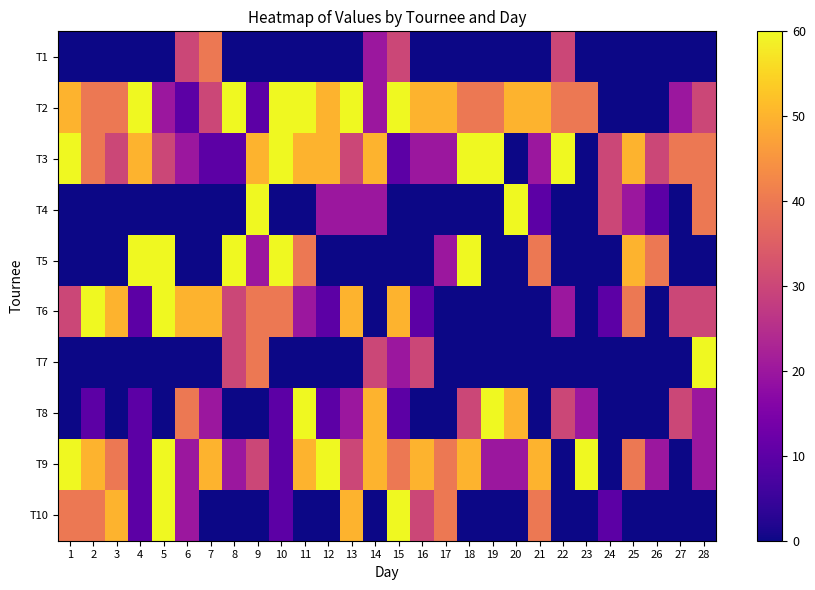

Reading left to right, extract all data points from this chart.

T1: 1=0	2=0	3=0	4=0	5=0	6=30	7=40	8=0	9=0	10=0	11=0	12=0	13=0	14=20	15=30	16=0	17=0	18=0	19=0	20=0	21=0	22=30	23=0	24=0	25=0	26=0	27=0	28=0
T2: 1=50	2=40	3=40	4=60	5=20	6=10	7=30	8=60	9=10	10=60	11=60	12=50	13=60	14=20	15=60	16=50	17=50	18=40	19=40	20=50	21=50	22=40	23=40	24=0	25=0	26=0	27=20	28=30
T3: 1=60	2=40	3=30	4=50	5=30	6=20	7=10	8=10	9=50	10=60	11=50	12=50	13=30	14=50	15=10	16=20	17=20	18=60	19=60	20=0	21=20	22=60	23=0	24=30	25=50	26=30	27=40	28=40
T4: 1=0	2=0	3=0	4=0	5=0	6=0	7=0	8=0	9=60	10=0	11=0	12=20	13=20	14=20	15=0	16=0	17=0	18=0	19=0	20=60	21=10	22=0	23=0	24=30	25=20	26=10	27=0	28=40
T5: 1=0	2=0	3=0	4=60	5=60	6=0	7=0	8=60	9=20	10=60	11=40	12=0	13=0	14=0	15=0	16=0	17=20	18=60	19=0	20=0	21=40	22=0	23=0	24=0	25=50	26=40	27=0	28=0
T6: 1=30	2=60	3=50	4=10	5=60	6=50	7=50	8=30	9=40	10=40	11=20	12=10	13=50	14=0	15=50	16=10	17=0	18=0	19=0	20=0	21=0	22=20	23=0	24=10	25=40	26=0	27=30	28=30
T7: 1=0	2=0	3=0	4=0	5=0	6=0	7=0	8=30	9=40	10=0	11=0	12=0	13=0	14=30	15=20	16=30	17=0	18=0	19=0	20=0	21=0	22=0	23=0	24=0	25=0	26=0	27=0	28=60
T8: 1=0	2=10	3=0	4=10	5=0	6=40	7=20	8=0	9=0	10=10	11=60	12=10	13=20	14=50	15=10	16=0	17=0	18=30	19=60	20=50	21=0	22=30	23=20	24=0	25=0	26=0	27=30	28=20
T9: 1=60	2=50	3=40	4=10	5=60	6=20	7=50	8=20	9=30	10=10	11=50	12=60	13=30	14=50	15=40	16=50	17=40	18=50	19=20	20=20	21=50	22=0	23=60	24=0	25=40	26=20	27=0	28=20
T10: 1=40	2=40	3=50	4=10	5=60	6=20	7=0	8=0	9=0	10=10	11=0	12=0	13=50	14=0	15=60	16=30	17=40	18=0	19=0	20=0	21=40	22=0	23=0	24=10	25=0	26=0	27=0	28=0